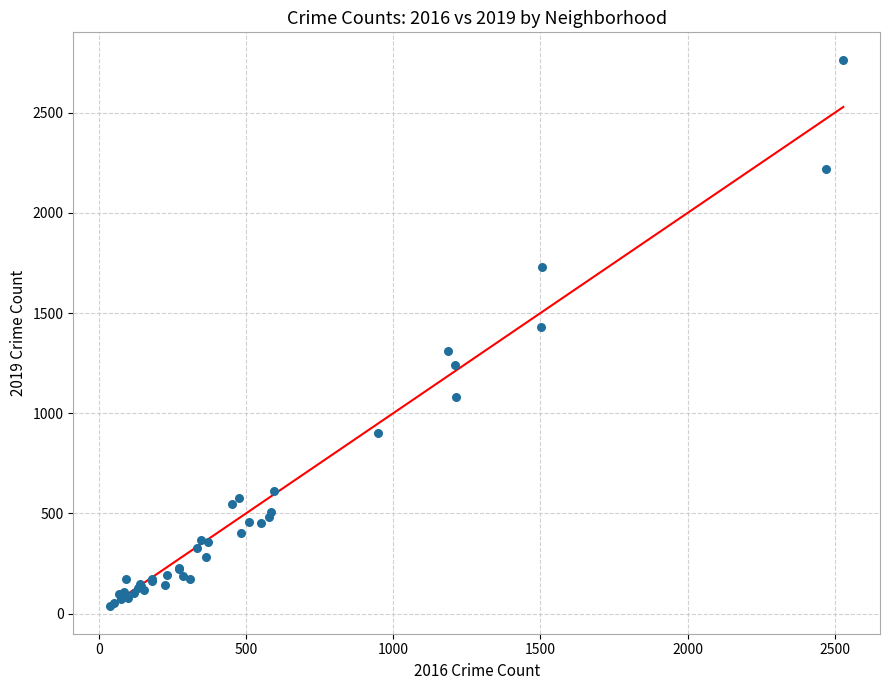

What Y value in the scatter plot is closest to 1400?

1431